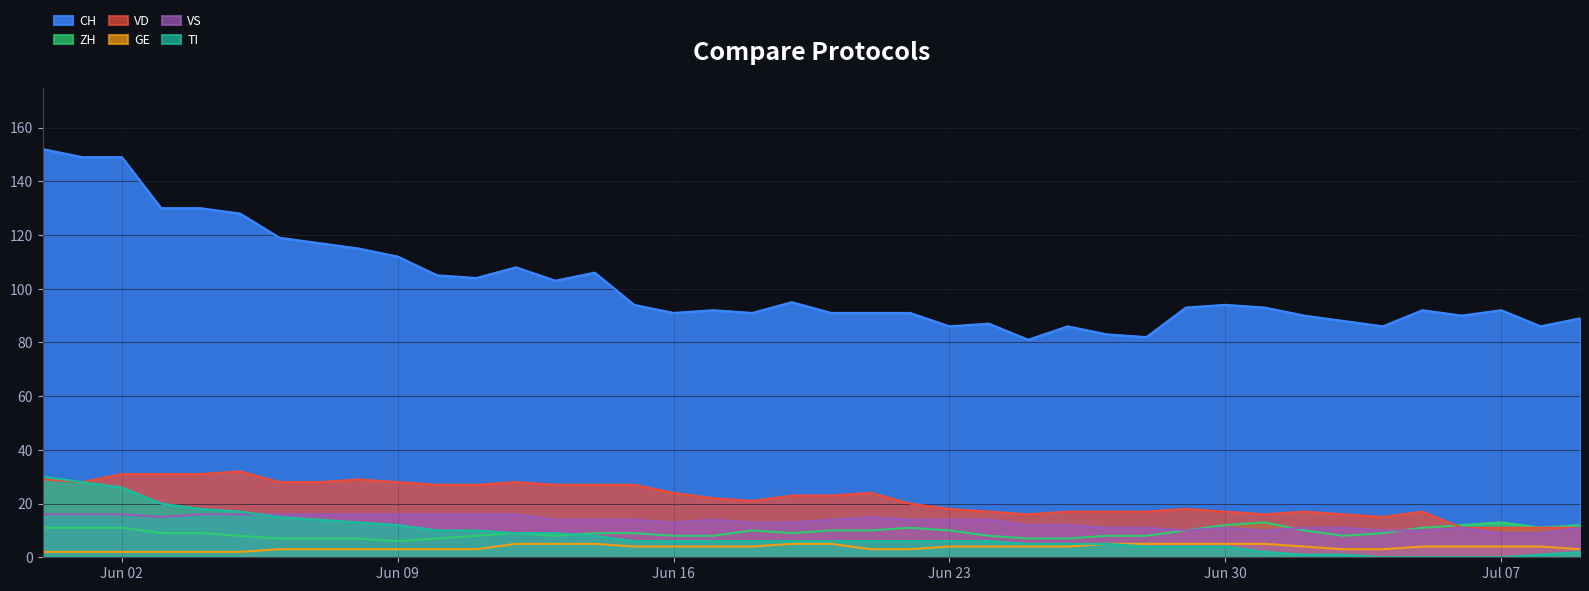

Count the number of data series in this chart.

6